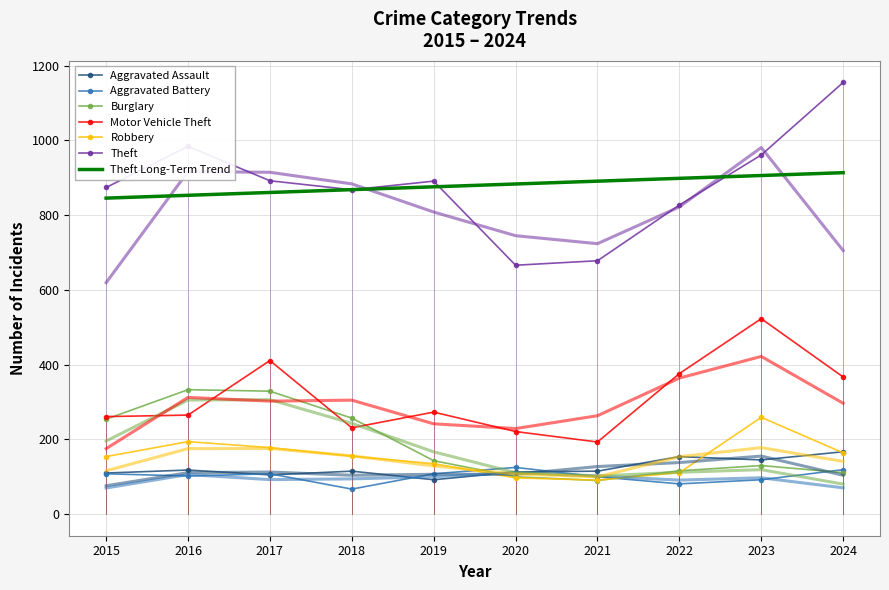

Which has a higher value, 2020 or 2016?

2016